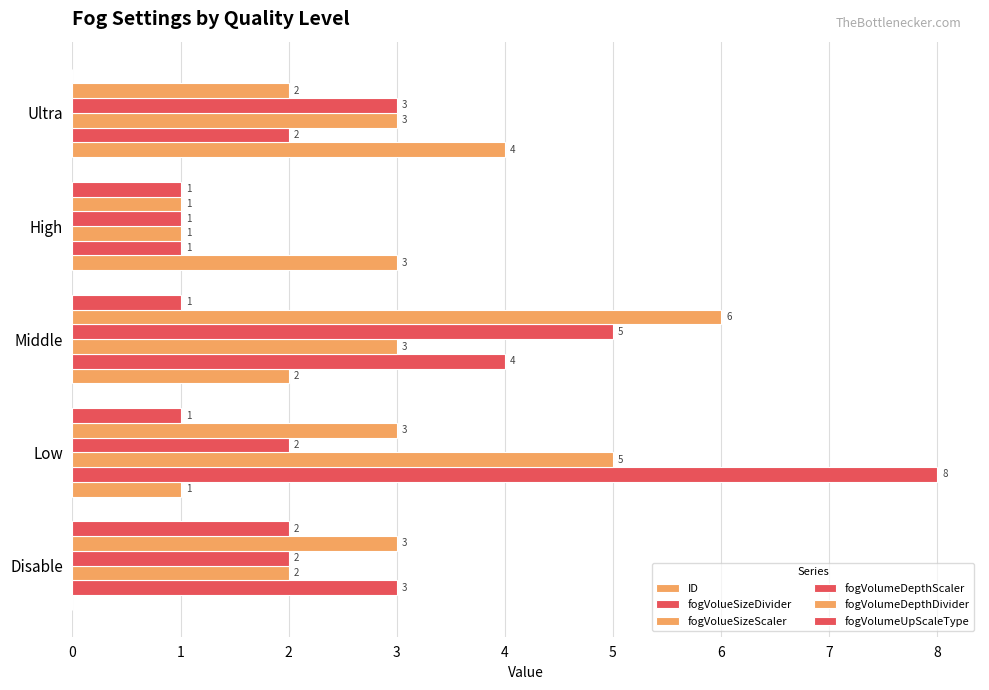

How many values in fogVolumeUpScaleType are above zero?

4